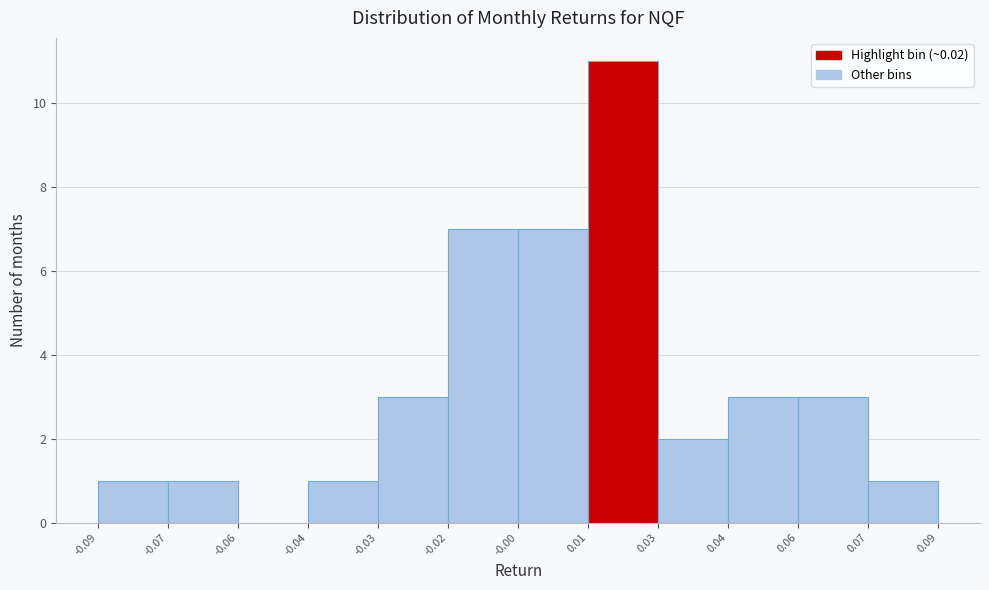

Reading left to right, extract all data points from this chart.

-0.09=1	-0.07=1	-0.06=0	-0.04=1	-0.03=3	-0.02=7	-0.00=7	0.01=11	0.03=2	0.04=3	0.06=3	0.09=1